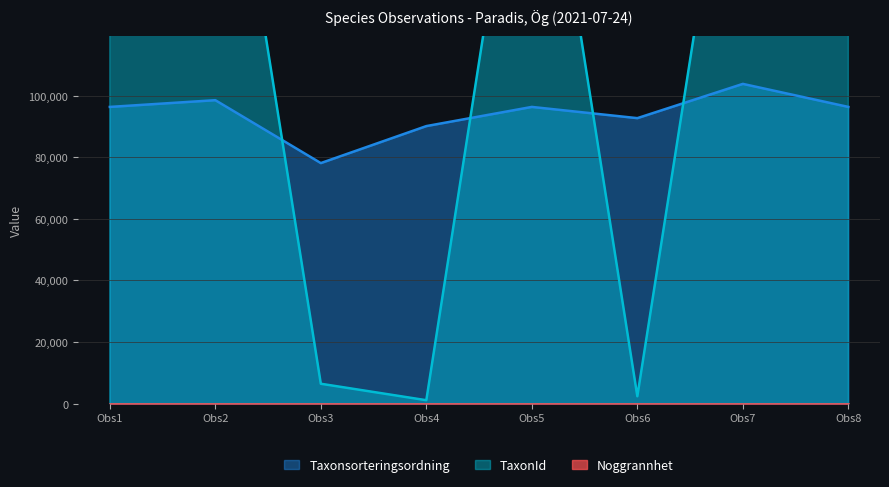

Does the chart have visible grid lines?

Yes